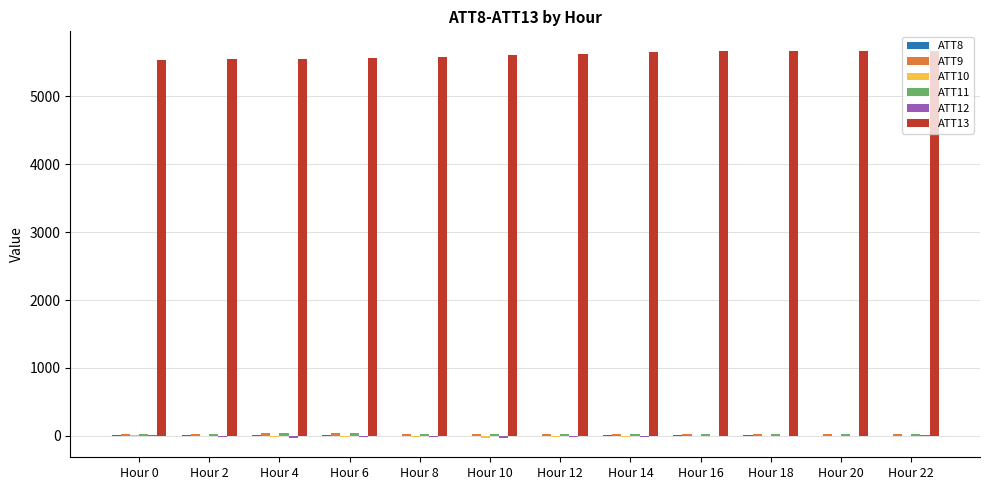

Which series has the largest total across all categories?

ATT13